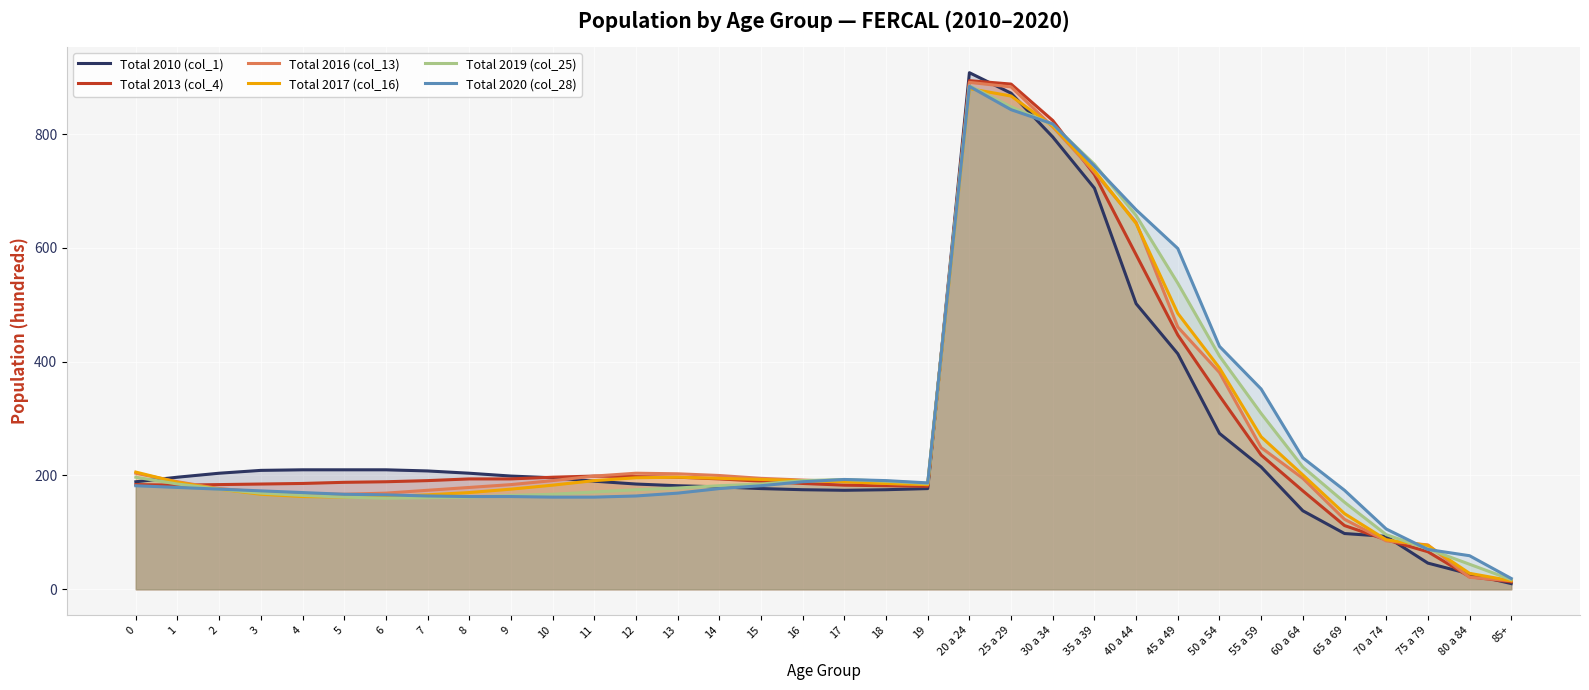

What position from the right is 20 a 24?

14